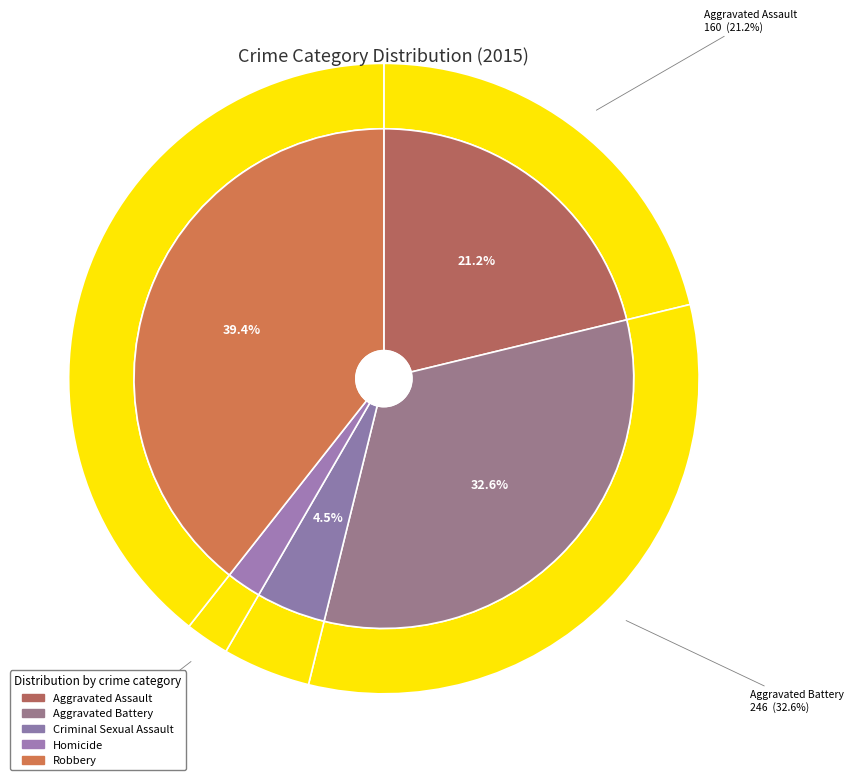

To the nearest percent, what is the average slice percentage?

20%